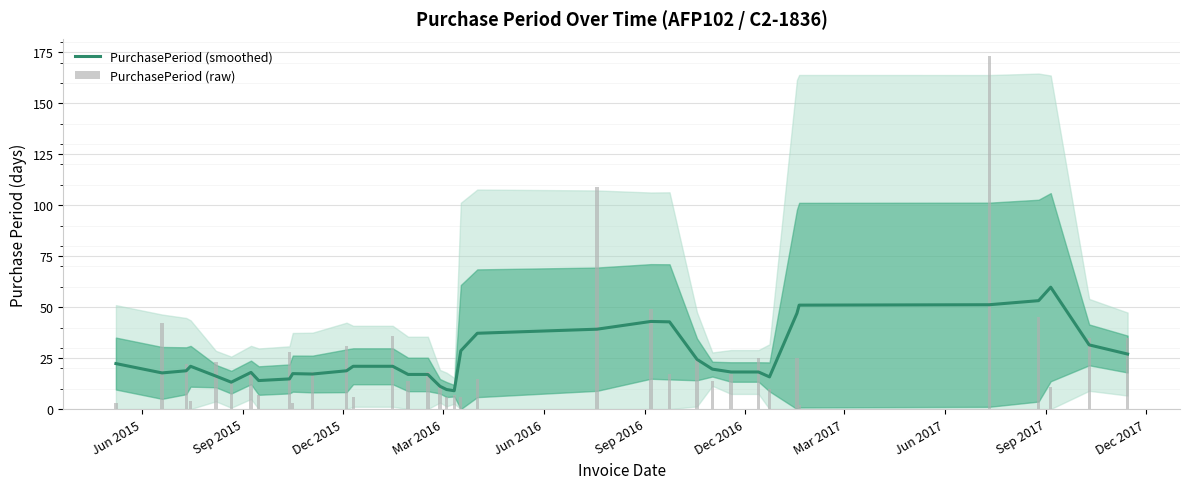

Which series has the widest spread of values?

PurchasePeriod (raw)